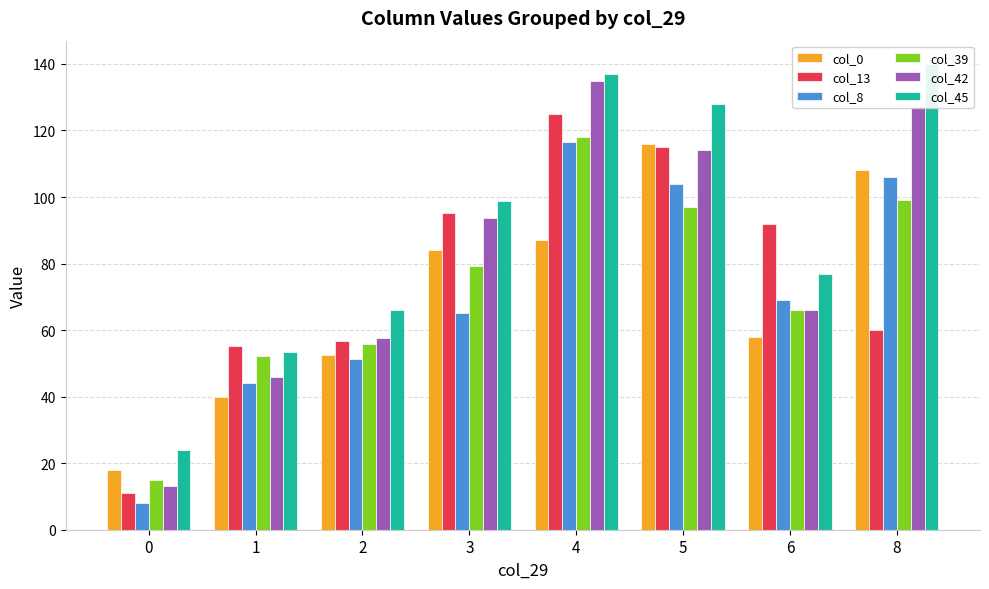

Reading right to left, transcribe all the data shown in this chart.

col_0: 108.0	58.0	116.0	87.0	84.0	52.6	40.0	18.0
col_13: 60.0	92.0	115.0	125.0	95.3	56.7	55.2	11.0
col_8: 106.0	69.0	104.0	116.5	65.0	51.4	44.0	8.0
col_39: 99.0	66.0	97.0	118.0	79.3	55.9	52.2	15.0
col_42: 127.0	66.0	114.0	135.0	93.7	57.6	46.0	13.0
col_45: 140.0	77.0	128.0	137.0	98.7	66.1	53.5	24.0